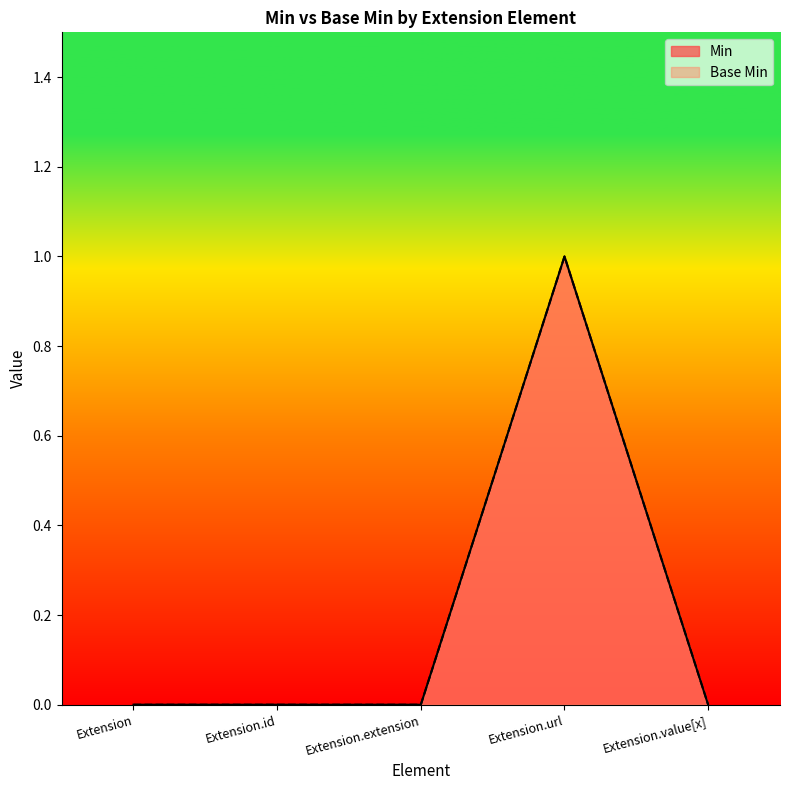

True or false: Base Min and Min cross at least once.

False